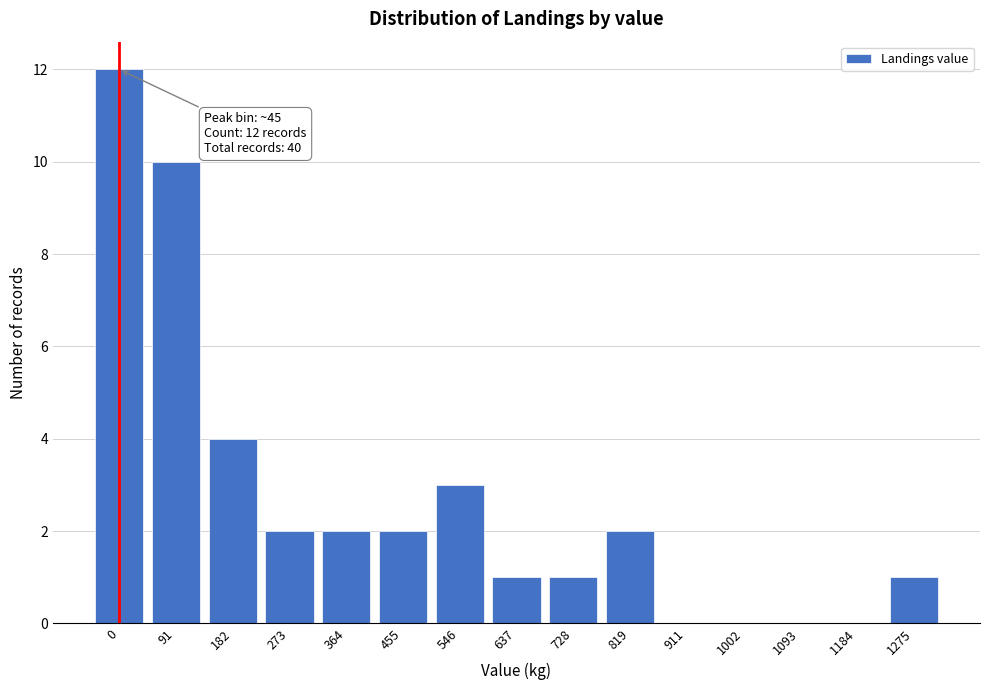

Reading left to right, what are all the values shown in this chart?

0=12	91=10	182=4	273=2	364=2	455=2	546=3	637=1	728=1	819=2	911=0	1002=0	1093=0	1184=0	1275=1